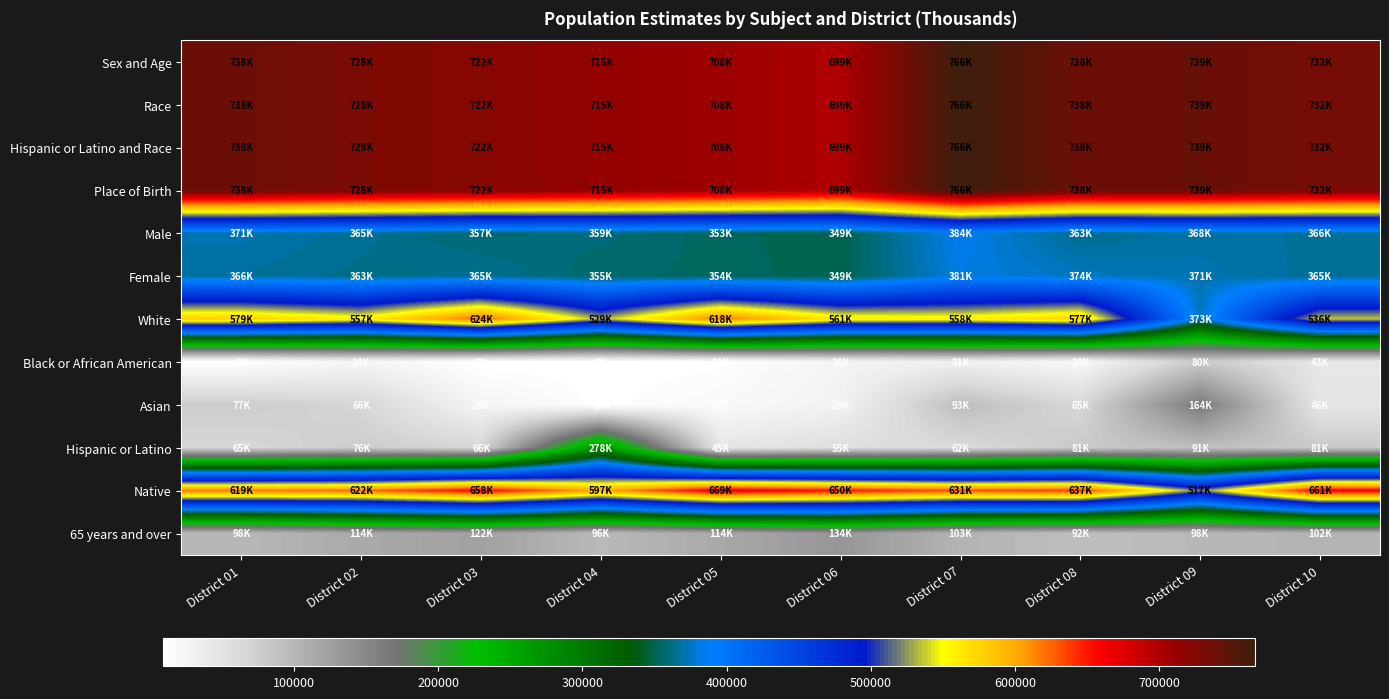

What is the greatest value displayed?

766221